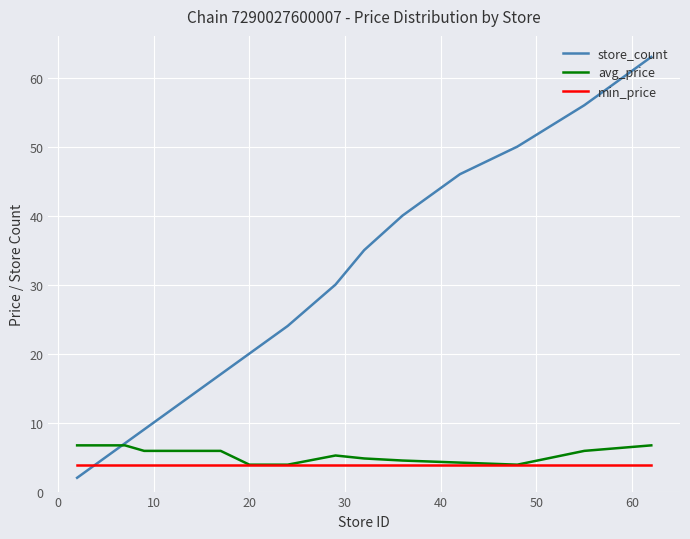

How many lines are shown in the chart?

3